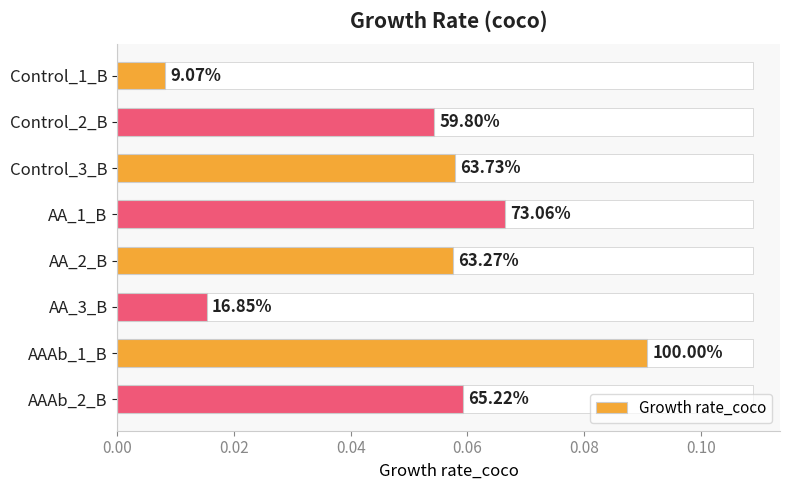

Are the bars grouped side by side (vs. stacked)?

No